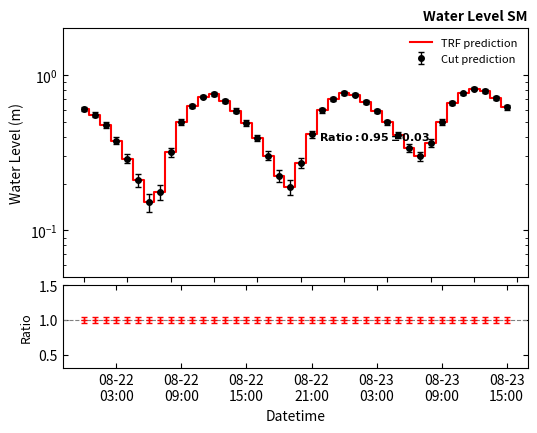

What is the average value?

0.5